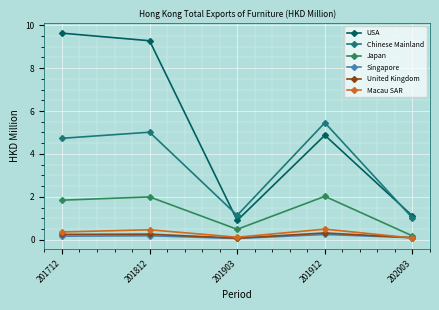

Which series has the widest spread of values?

USA